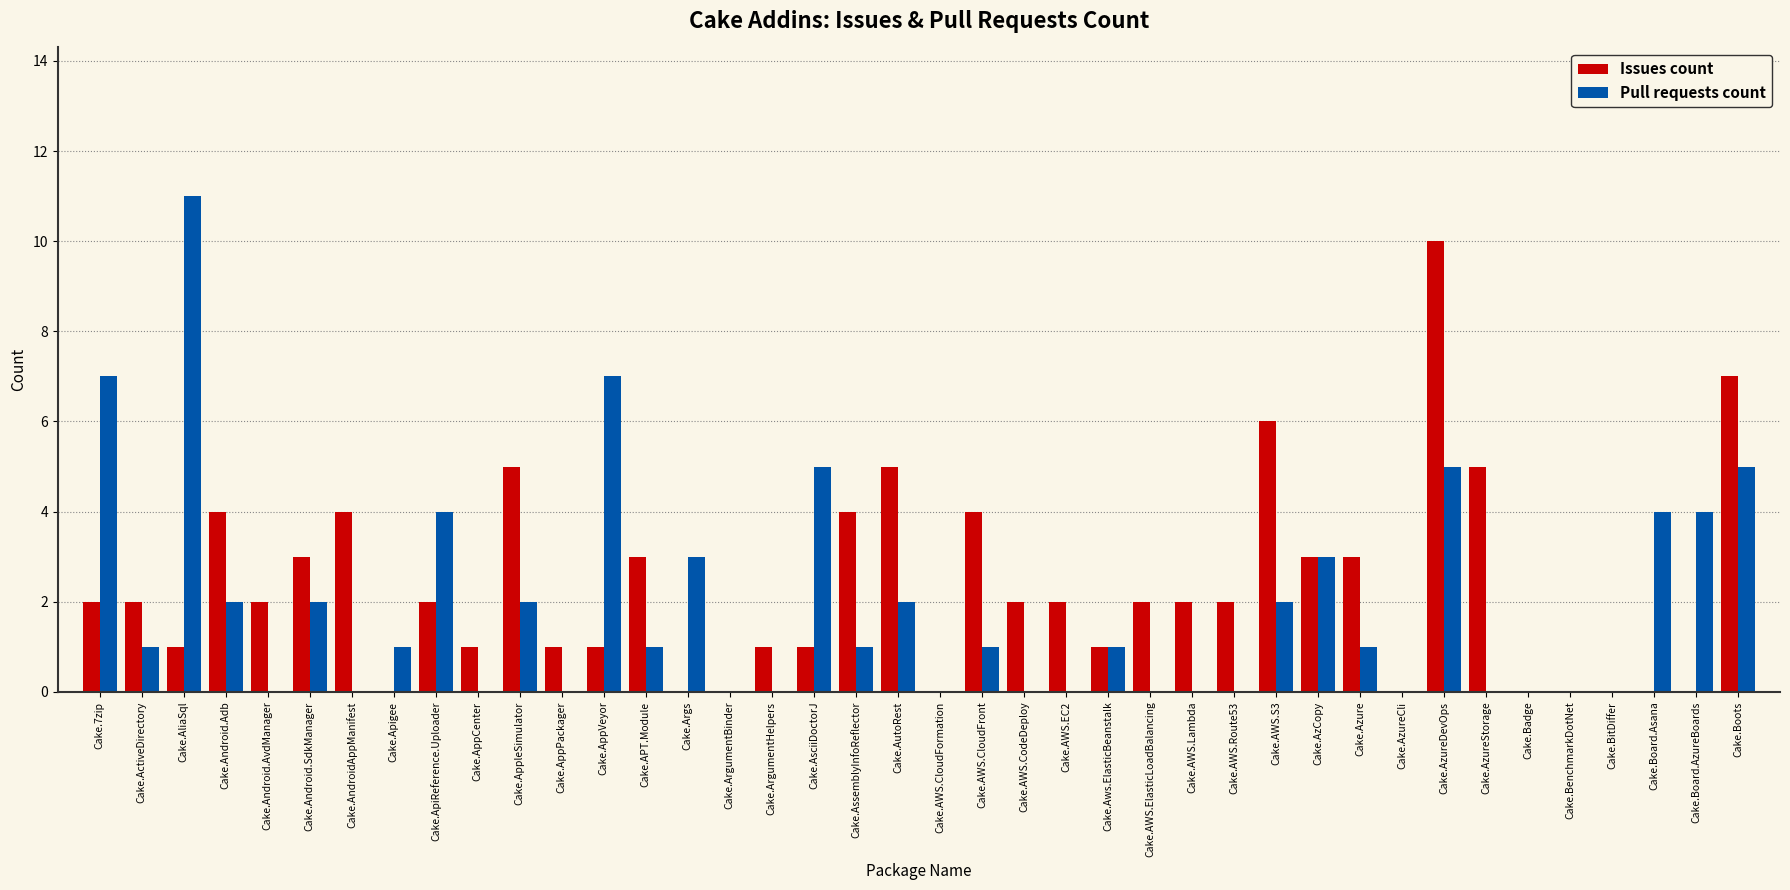

What is the greatest value displayed?

11